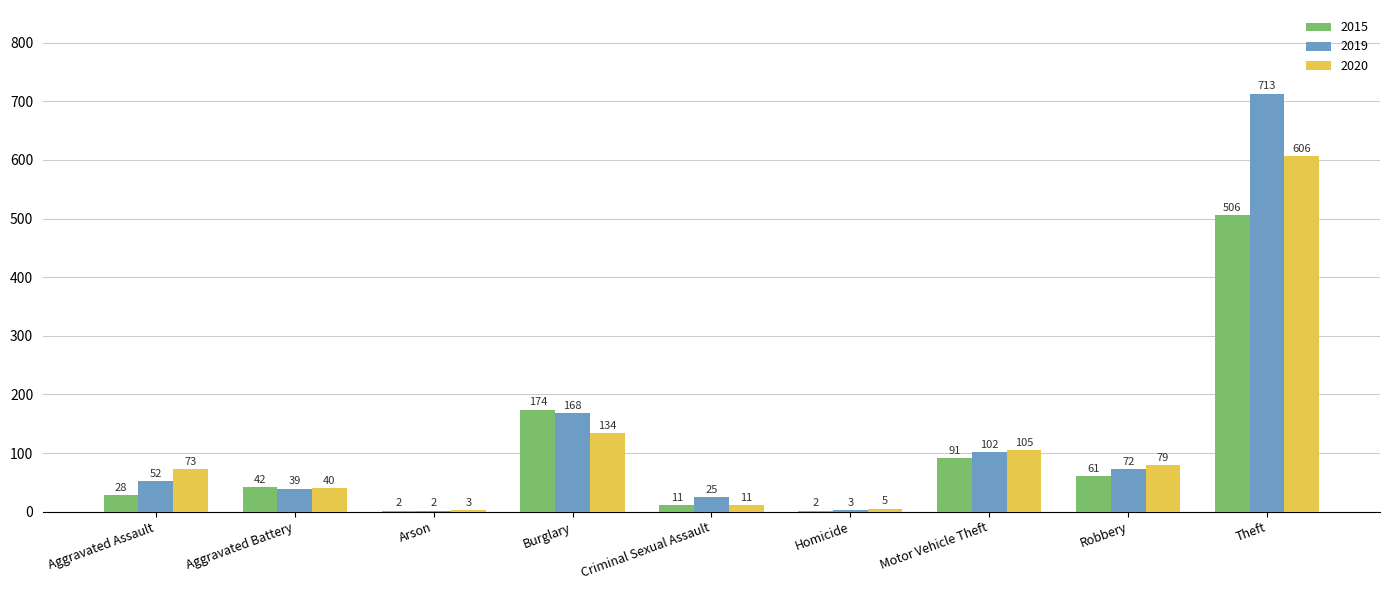

Which series has the largest range (max minus min)?

2019